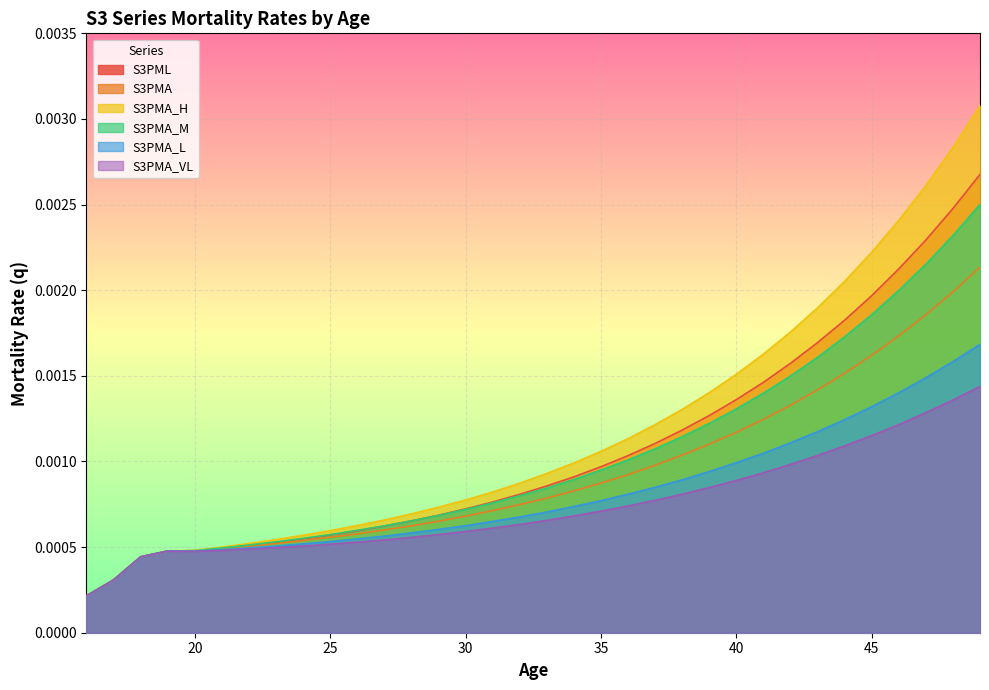

True or false: S3PMA_M and S3PML intersect in this chart.

False